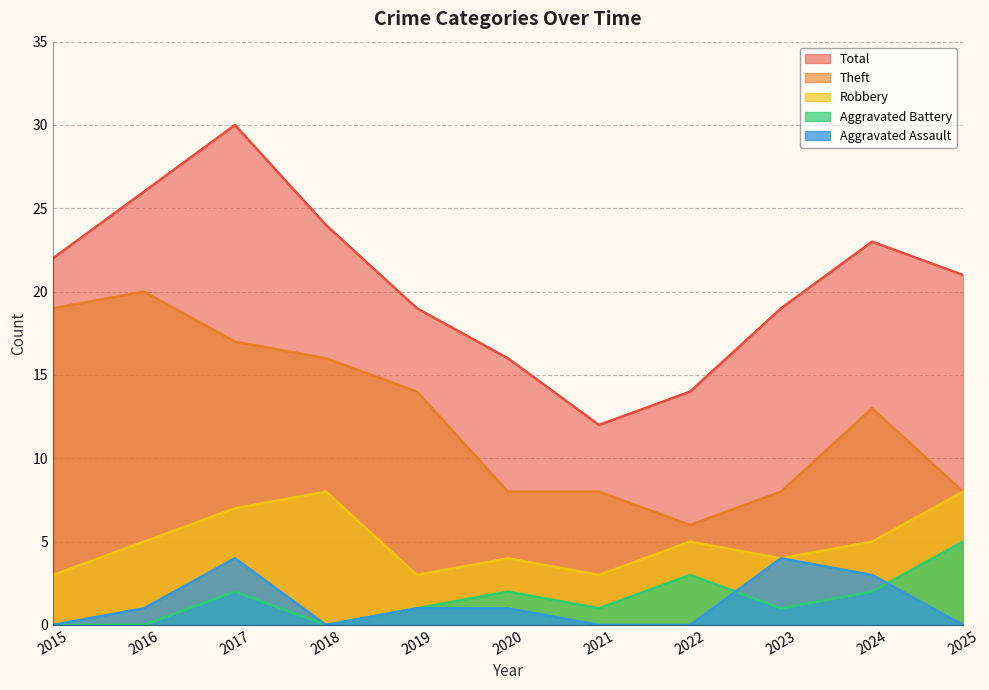

What value does the Robbery series have at 2016?

5